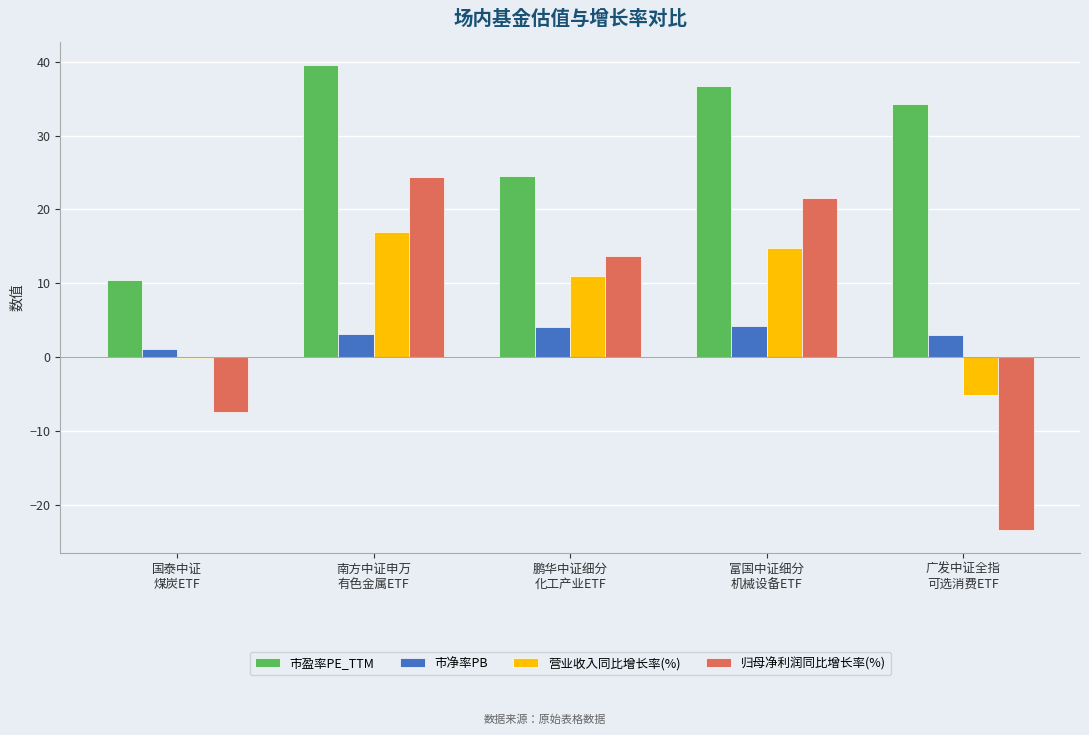

What is the maximum value for 市净率PB?

4.2